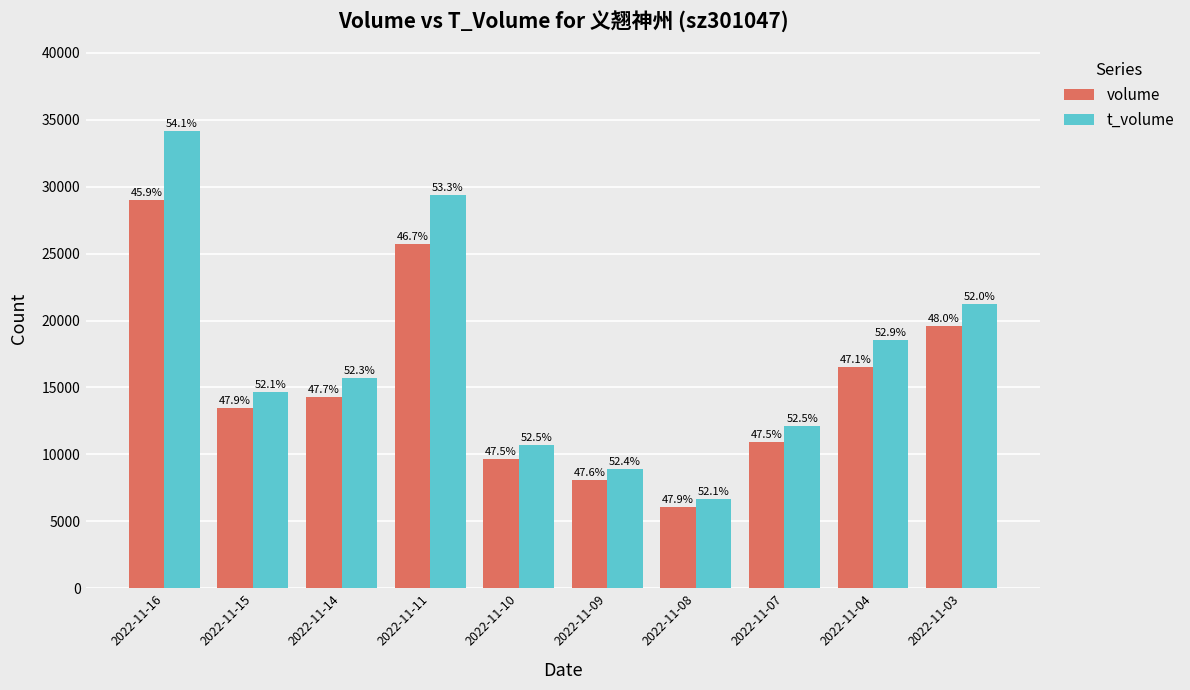

What is the value of the t_volume bar at the 8th from the left?

12087